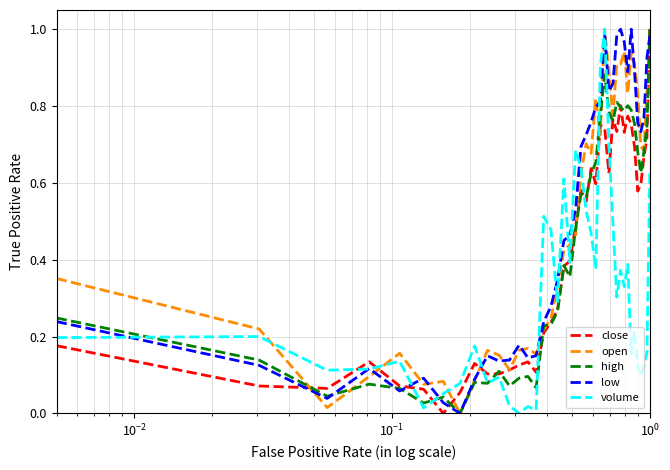

How many series are shown in this chart?

5